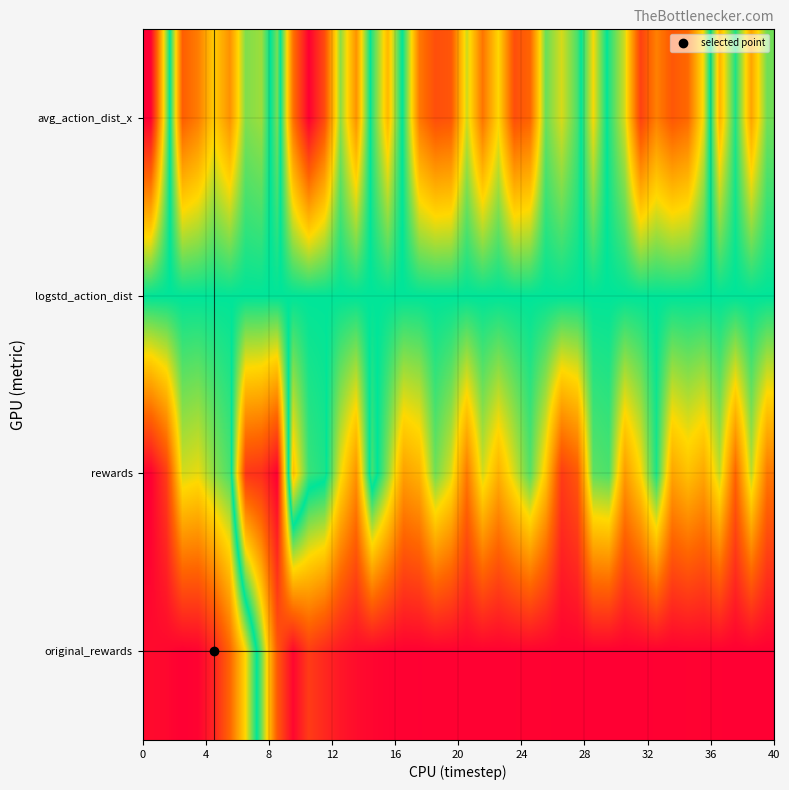

Reading left to right, list all the values displayed in this chart.

original_rewards: 0.0	0.0	0.0	0.0	0.1	0.2	0.3	0.6	0.9	1.0	0.9	0.9	1.0	1.0	1.0	1.0	1.0	1.0	1.0	1.0	1.0	1.0	1.0	1.0	1.0	1.0	1.0	1.0	1.0	1.0	1.0	1.0	1.0	1.0	1.0	1.0	1.0	1.0	1.0	1.0
rewards: 0.0	0.1	0.4	0.3	0.4	0.5	0.9	0.9	1.0	0.3	0.5	0.5	0.7	0.8	0.5	0.6	0.8	0.7	0.6	0.6	0.8	0.6	0.7	0.6	0.6	0.7	0.9	0.9	0.6	0.5	0.8	0.7	0.5	0.7	0.7	0.7	0.6	0.8	0.6	0.8
logstd_action_dist: 0.5	0.5	0.5	0.5	0.5	0.5	0.5	0.5	0.5	0.5	0.5	0.5	0.5	0.5	0.5	0.5	0.5	0.5	0.5	0.5	0.5	0.5	0.5	0.5	0.5	0.5	0.5	0.5	0.5	0.5	0.5	0.5	0.5	0.5	0.5	0.5	0.5	0.5	0.5	0.5
avg_action_dist_x: 0.0	0.4	0.8	0.8	0.7	0.8	0.6	0.6	0.4	0.8	1.0	0.9	0.6	0.8	0.5	0.3	0.5	0.8	0.9	0.9	0.6	0.8	0.7	0.9	0.8	0.6	0.6	0.5	0.3	0.5	0.6	0.9	0.8	0.9	0.8	0.7	0.3	0.5	0.3	0.4